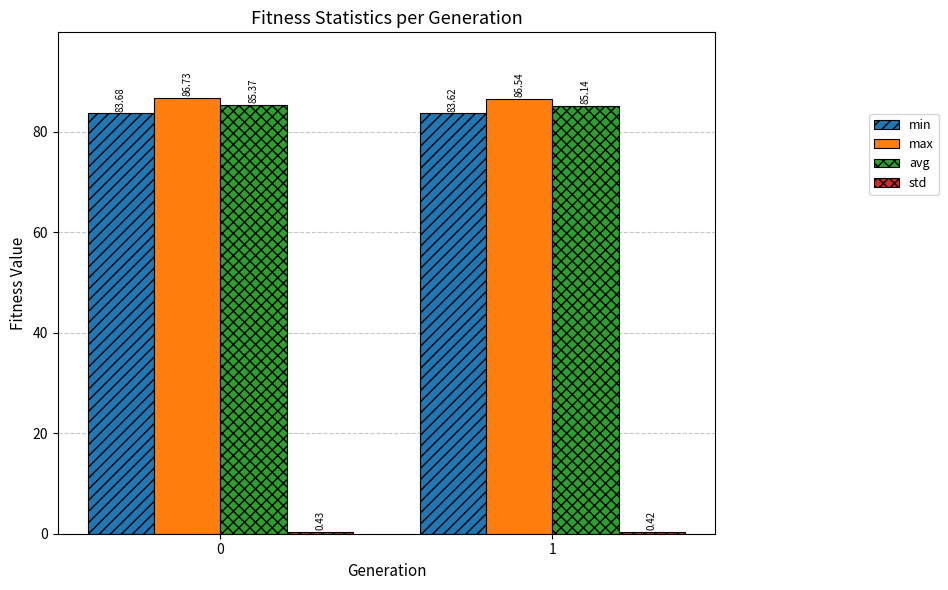

Which category has the lowest value across all series?

1